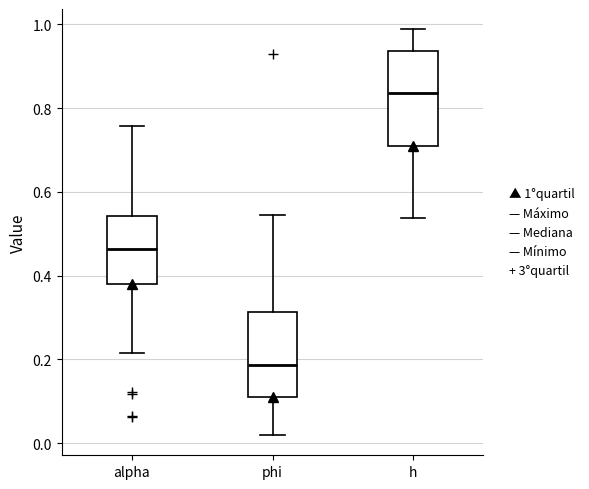

Reading left to right, transcribe this box plot: for each box, give where its median line is, the range the box spans, and where its two whiskers end, as read against the y-axis. The values are not printed on the chart, so give them approximately, as read against the axis.

alpha: median 0.46, box 0.38 to 0.54, whiskers 0.22 to 0.76
phi: median 0.18, box 0.12 to 0.32, whiskers 0.02 to 0.54
h: median 0.84, box 0.70 to 0.94, whiskers 0.54 to 0.98